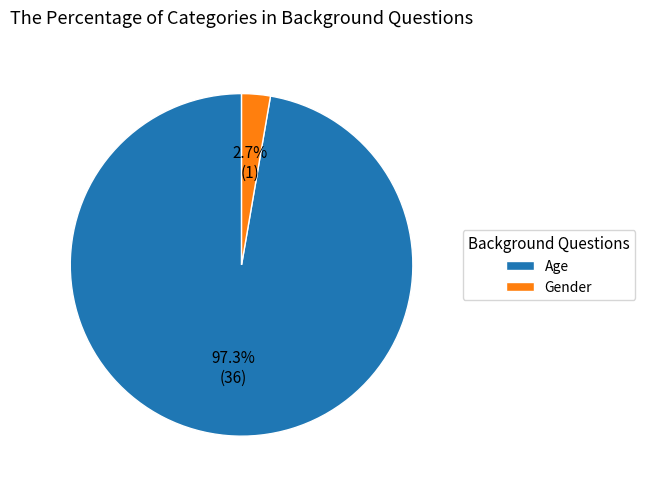

Is the sum of Gender and Age greater than half?

Yes